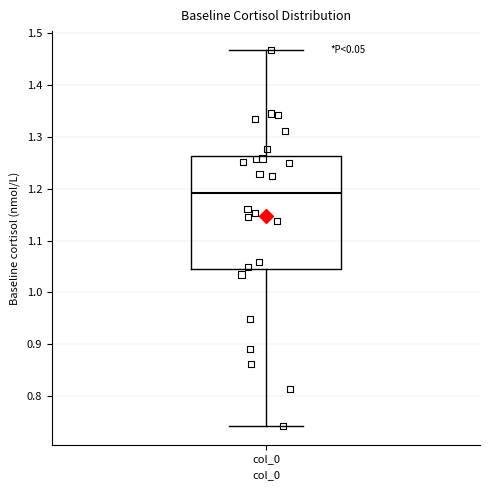

Where does the upper whisker of the box for col_0 end on the y-axis? The values are not printed on the chart, so give them approximately, as read against the axis.

1.47